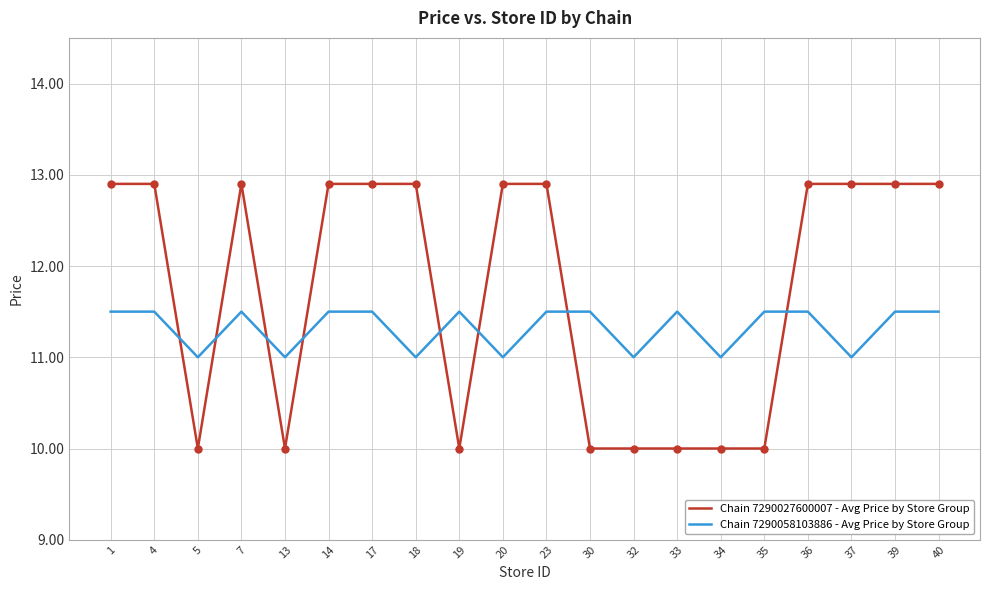

Where does the Chain 7290027600007 - Avg Price by Store Group series first go above 12?

1